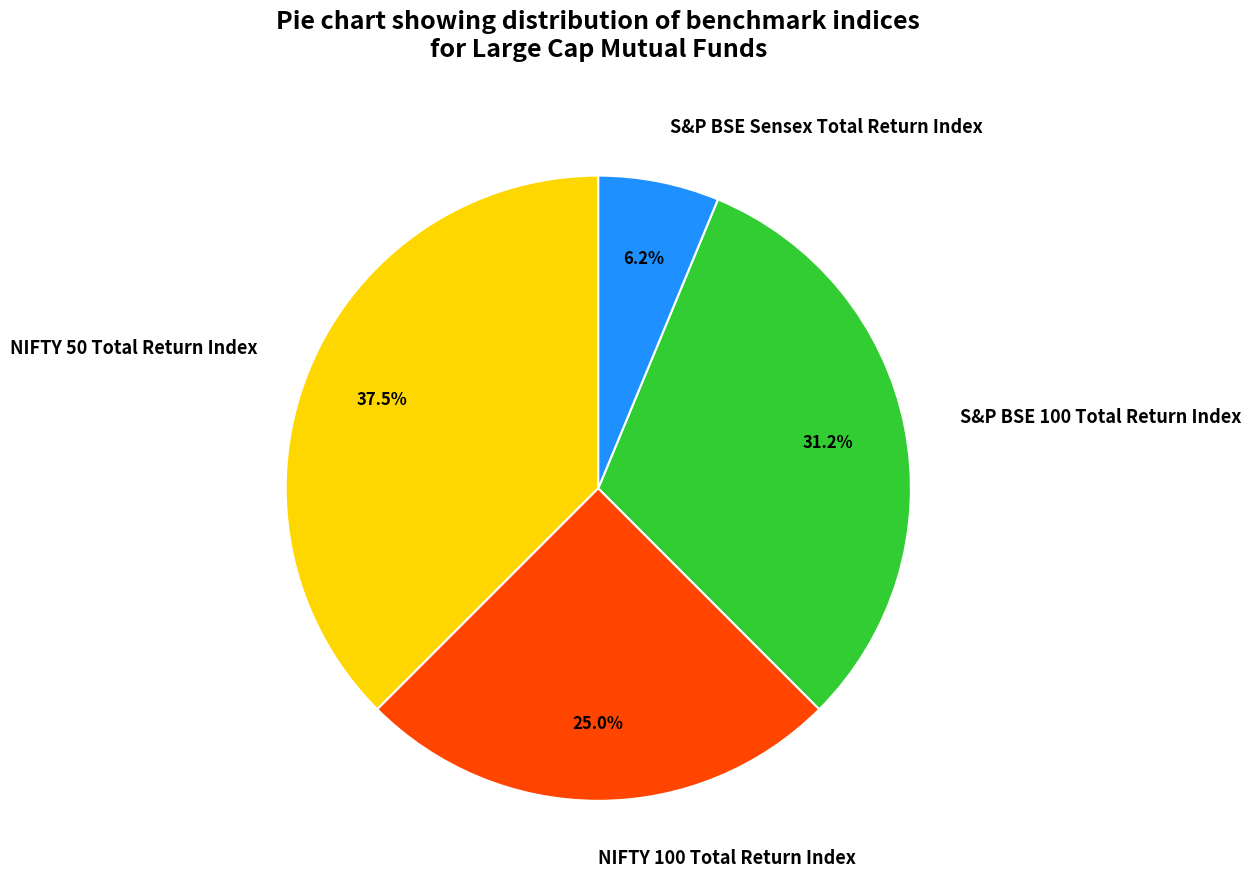

To the nearest percent, what is the difference between the largest and smallest slice percentages?

31%